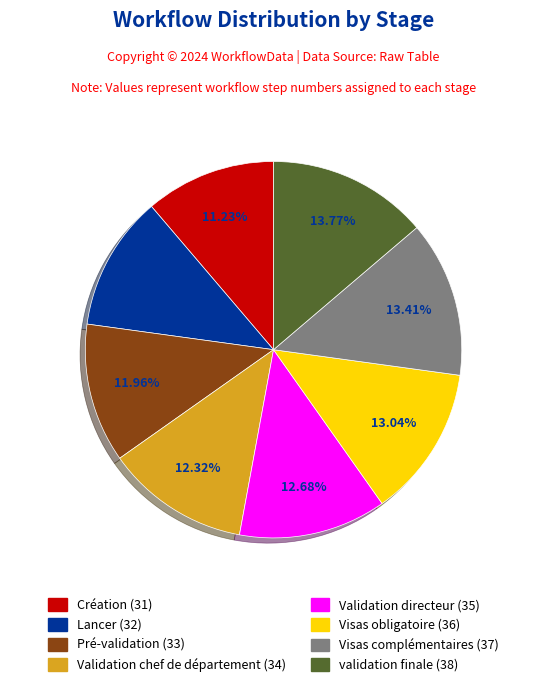

True or false: Visas complémentaires accounts for 13% of the total.

True